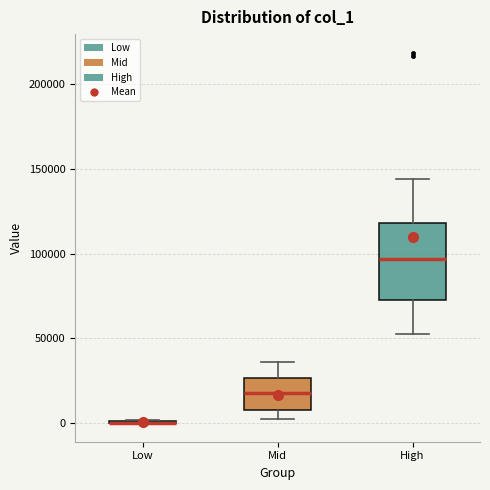

Where does the upper whisker of the box for High end on the y-axis? The values are not printed on the chart, so give them approximately, as read against the axis.

145000